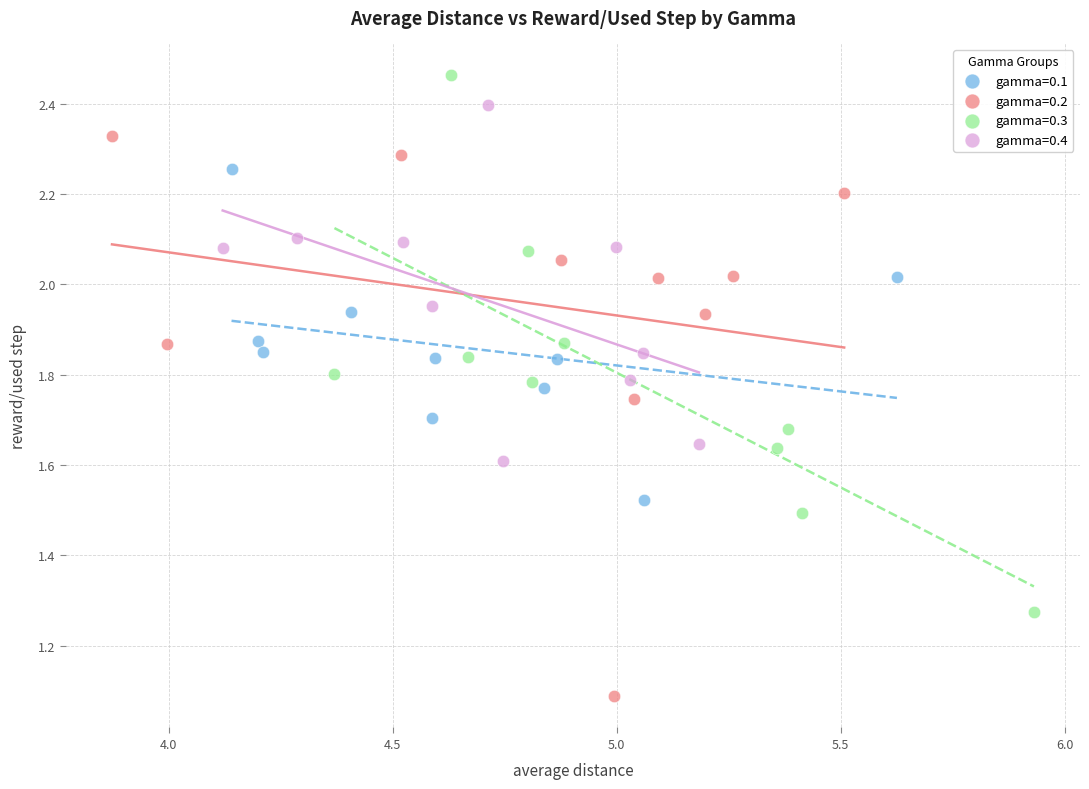

What are all the series names shown in the legend?

gamma=0.1, gamma=0.2, gamma=0.3, gamma=0.4